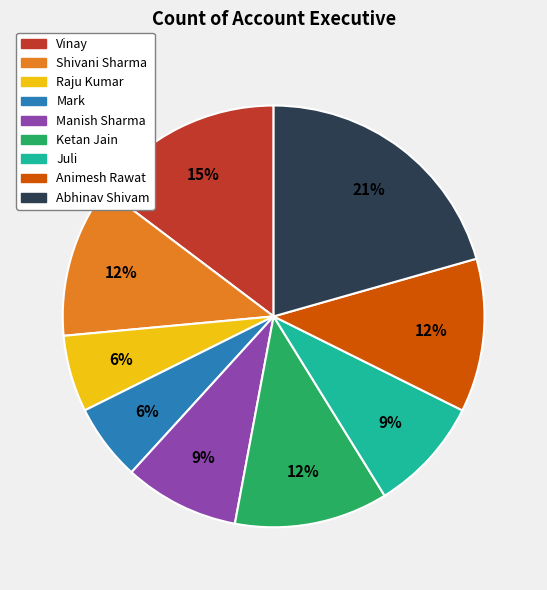

Between Animesh Rawat and Juli, which is larger?

Animesh Rawat